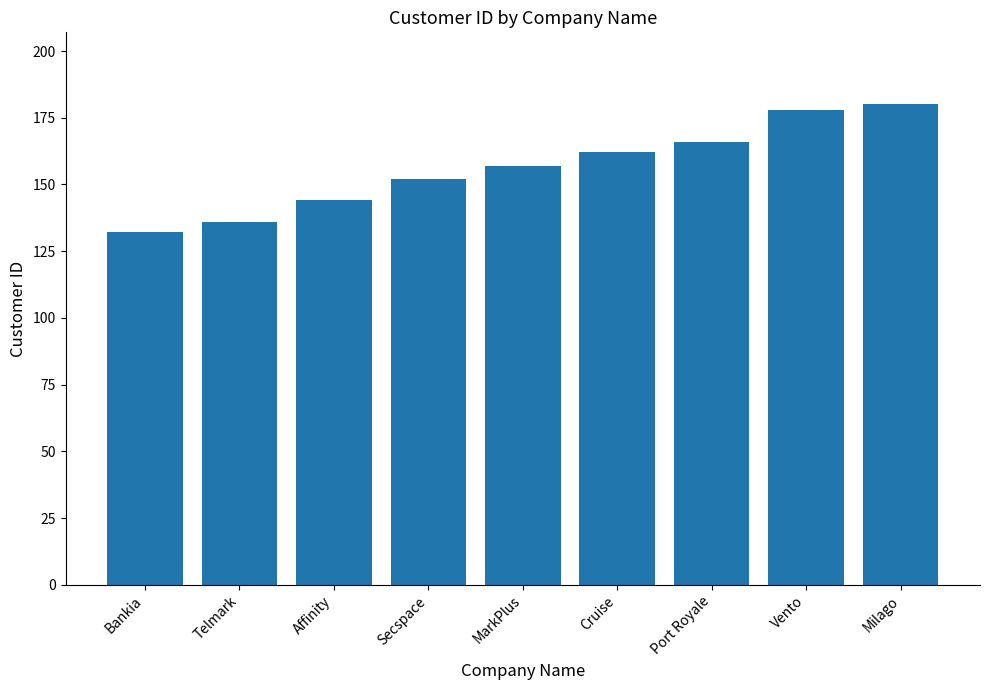

Between Telmark and Milago, which is larger?

Milago